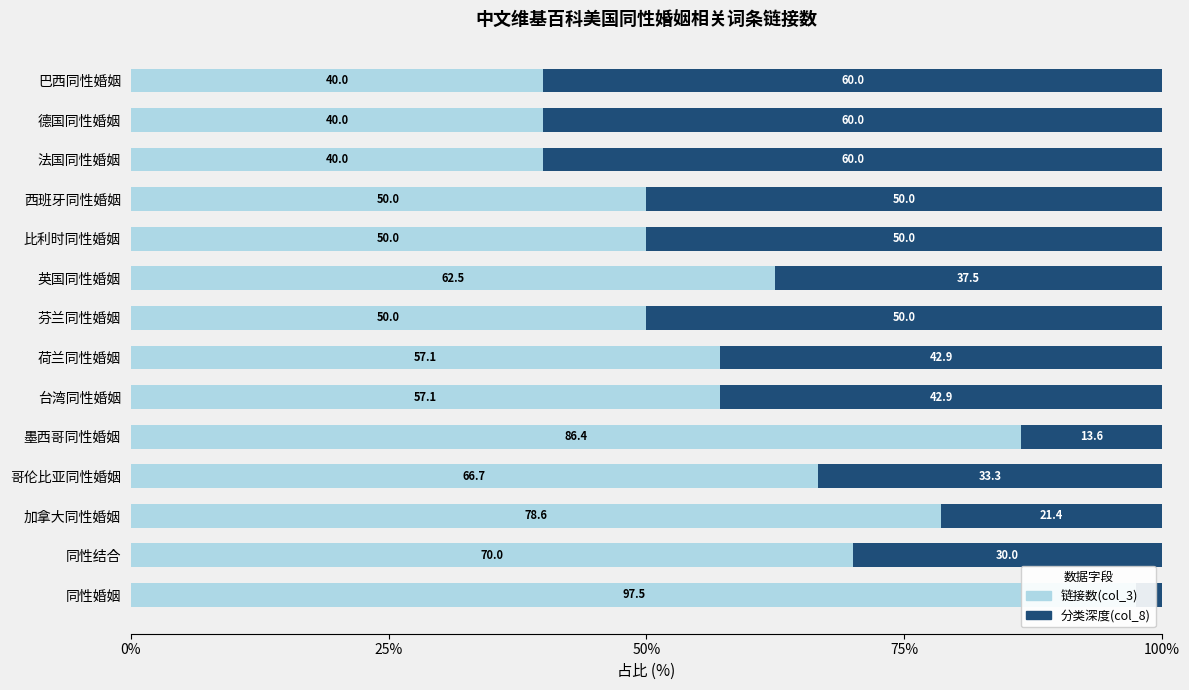

How many bars are there in total?

28